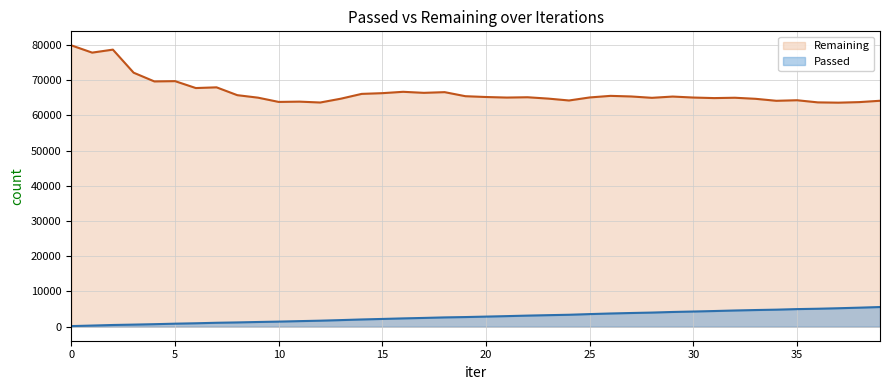

What is the difference between the maximum and minimum values in the Remaining series?

16259